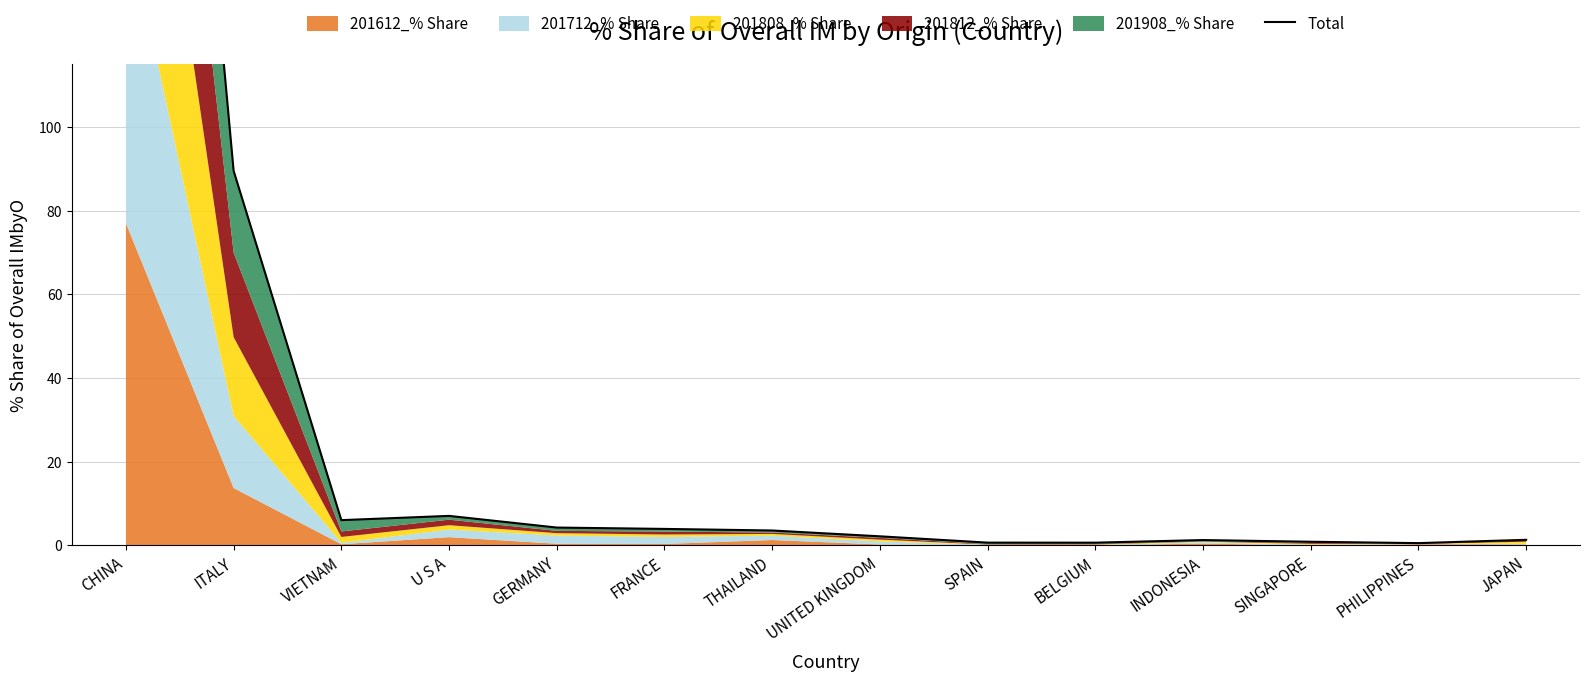

Does the chart have visible grid lines?

Yes